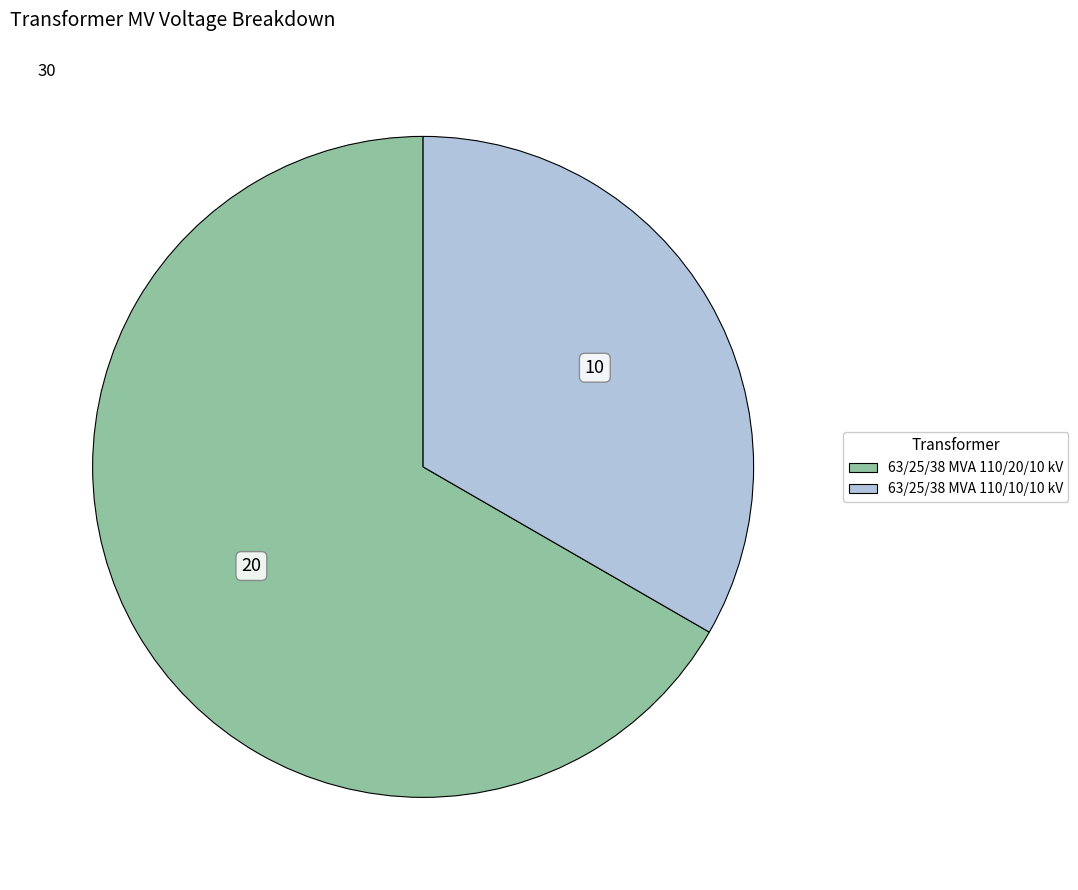

Combined, do 63/25/38 MVA 110/20/10 kV and 63/25/38 MVA 110/10/10 kV account for over 50%?

Yes